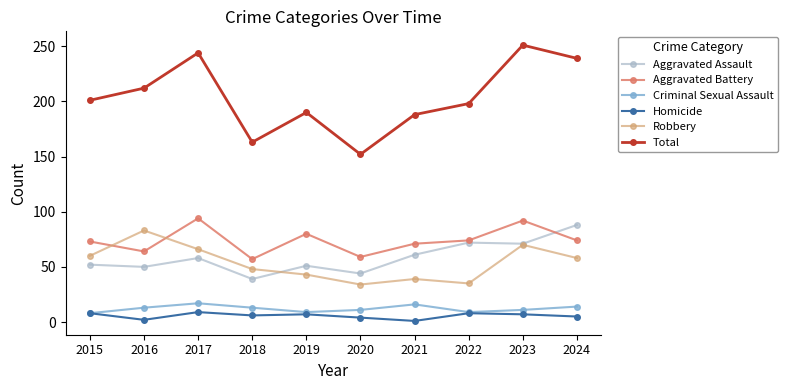

True or false: Robbery and Aggravated Assault cross at least once.

True